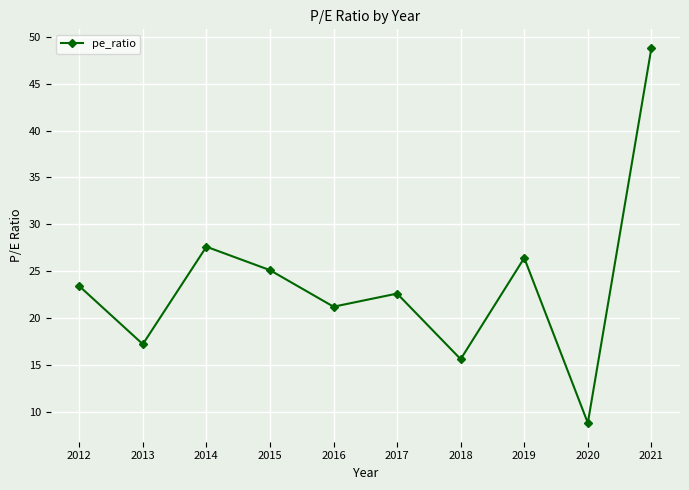

Rank the categories by value from lowest to highest.

2020, 2018, 2013, 2016, 2017, 2012, 2015, 2019, 2014, 2021